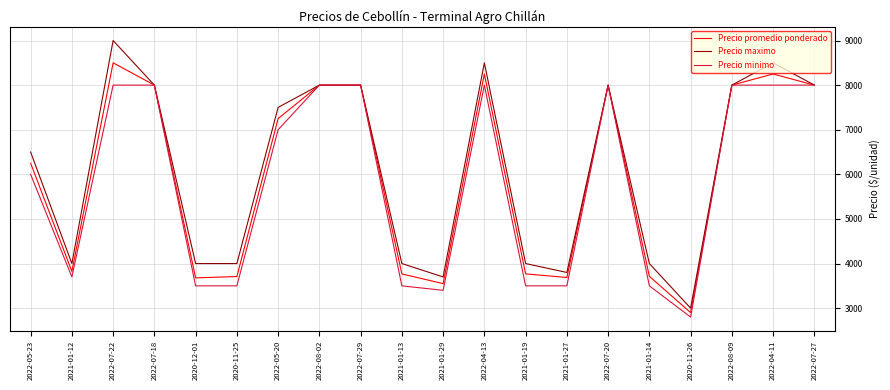

What value does the Precio promedio ponderado series have at 2022-07-20, to the nearest 50?

8000